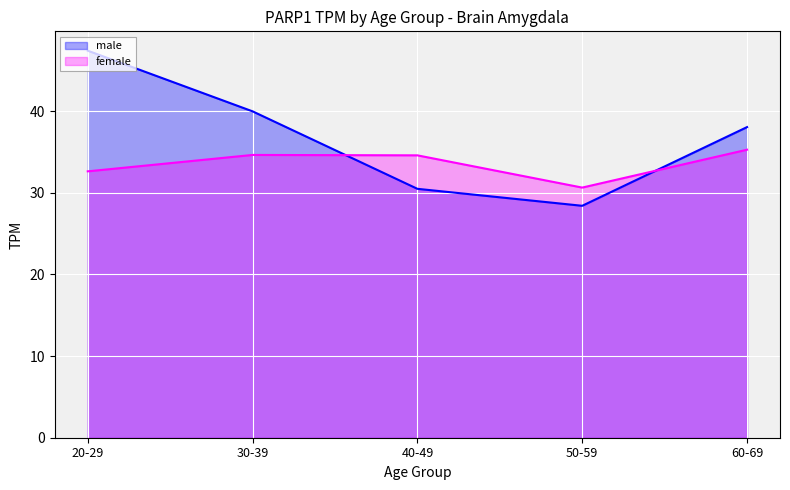

What is the difference between the highest and lowest values at 30-39?

5.3